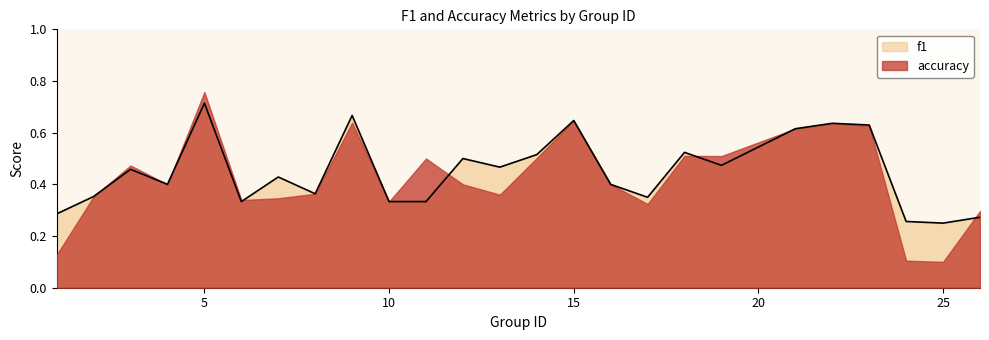

What is the change in value from 13 to 16?

-0.1